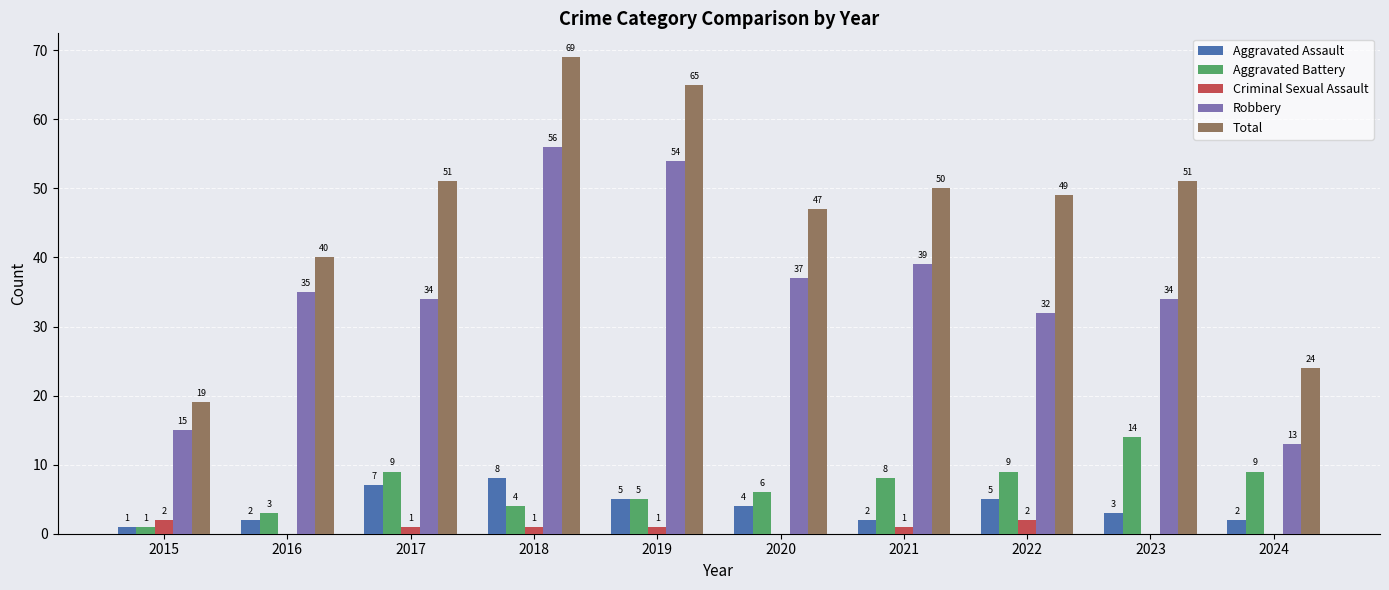

At which label is Aggravated Assault closest to 4?

2020